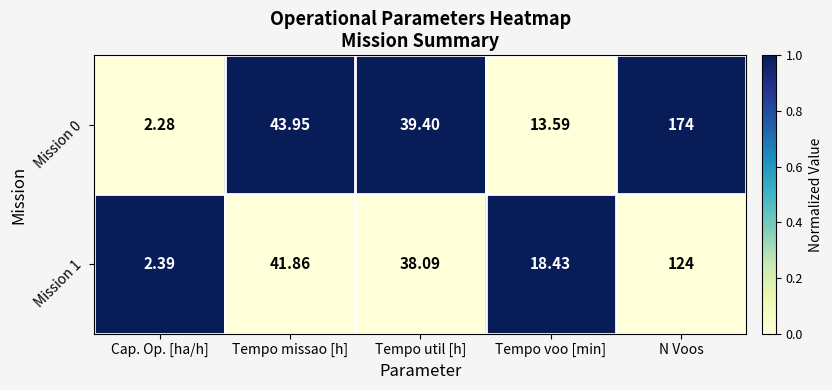

At which label is Mission 1 closest to 63?

Tempo missao [h]